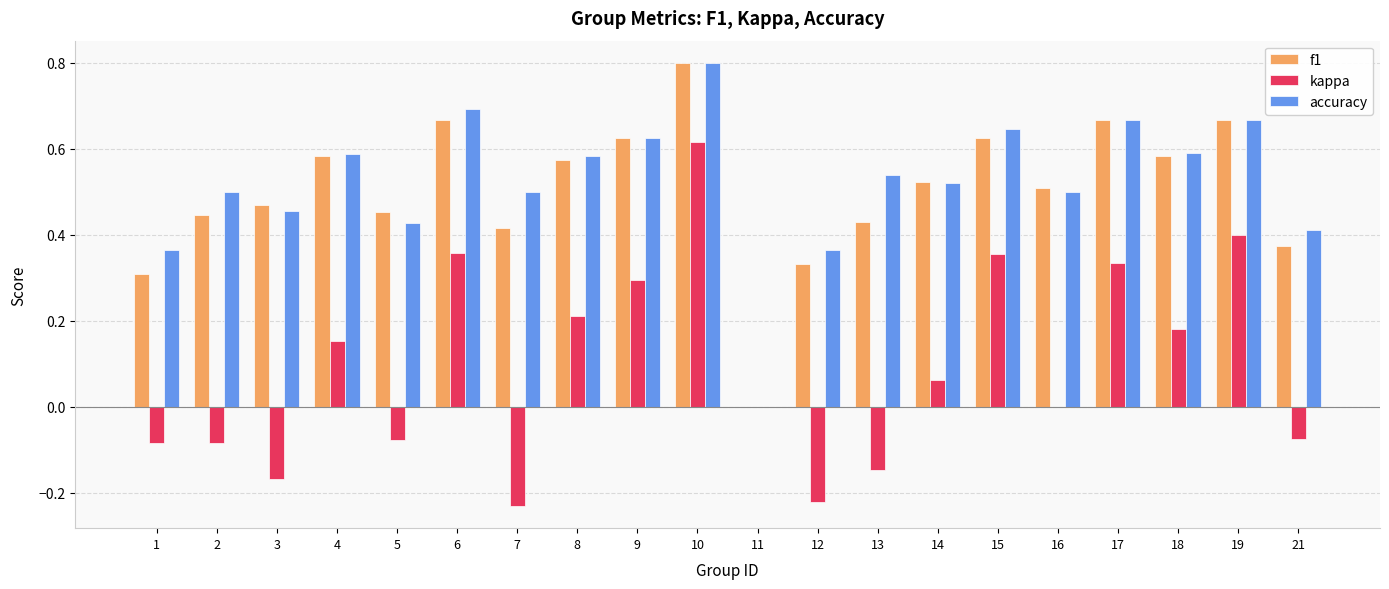

Which series changed the most between 1 and 9?

kappa